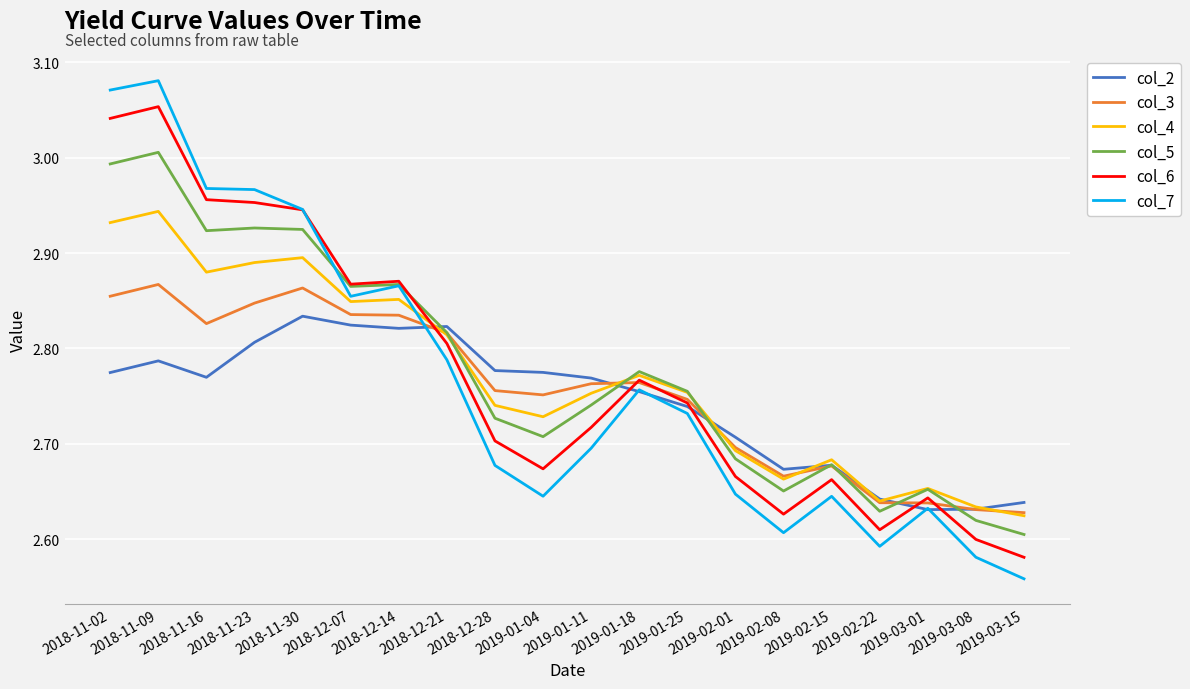

At how many categories does at least one series exceed 2?

20